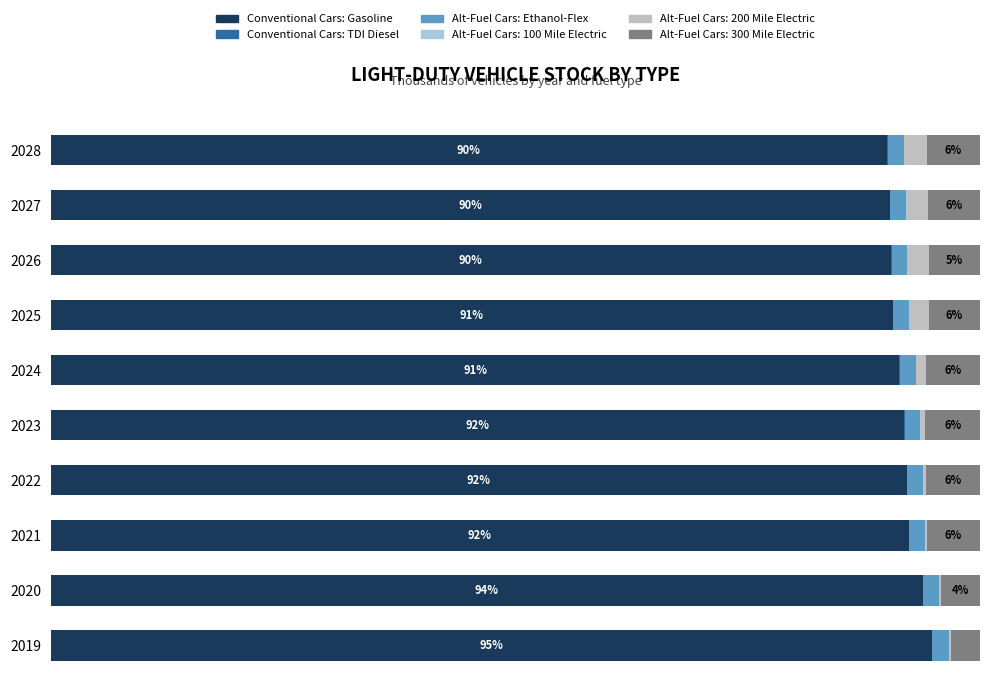

Which series has the largest range (max minus min)?

Conventional Cars: Gasoline